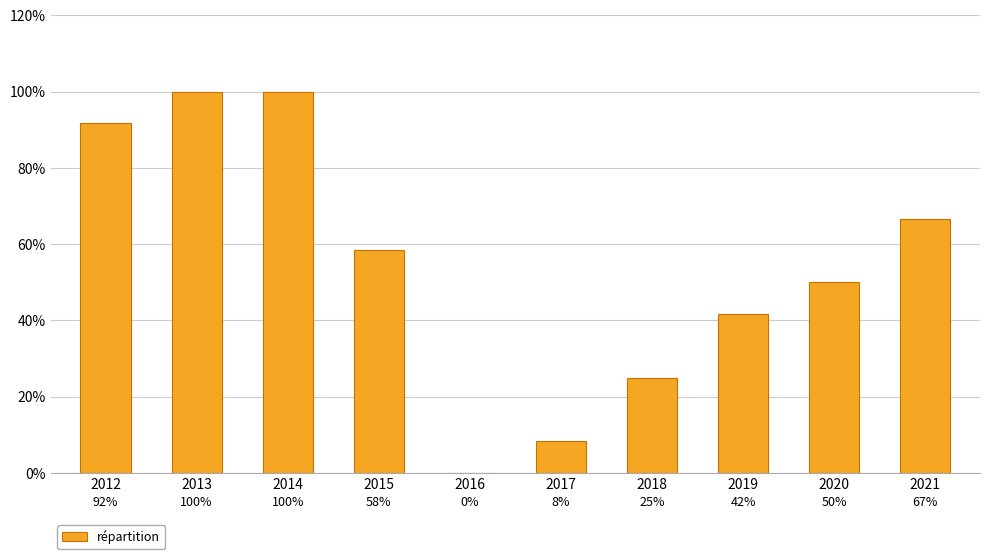

True or false: the data shows 25.0 at 2018.

True